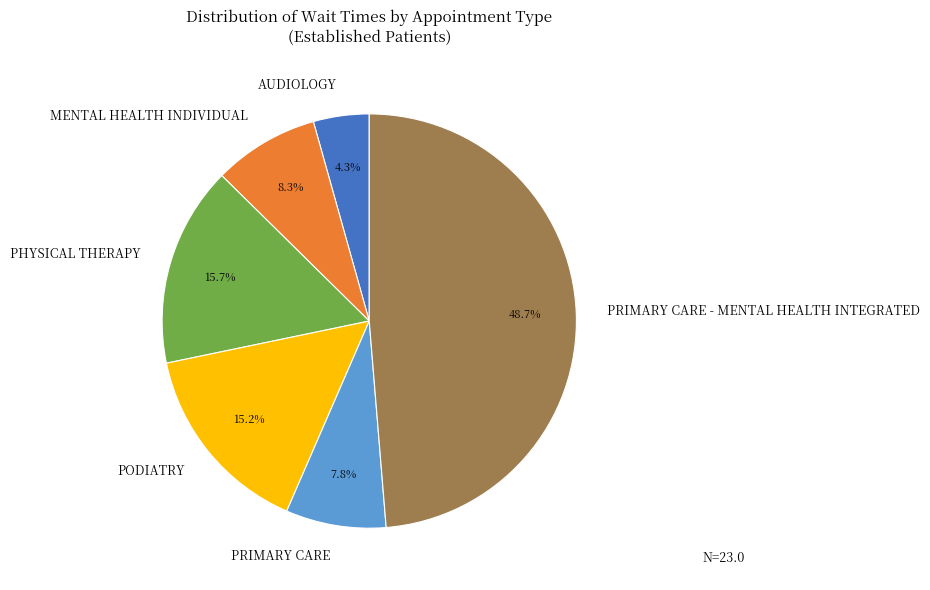

Does PHYSICAL THERAPY represent more than half of the total?

No